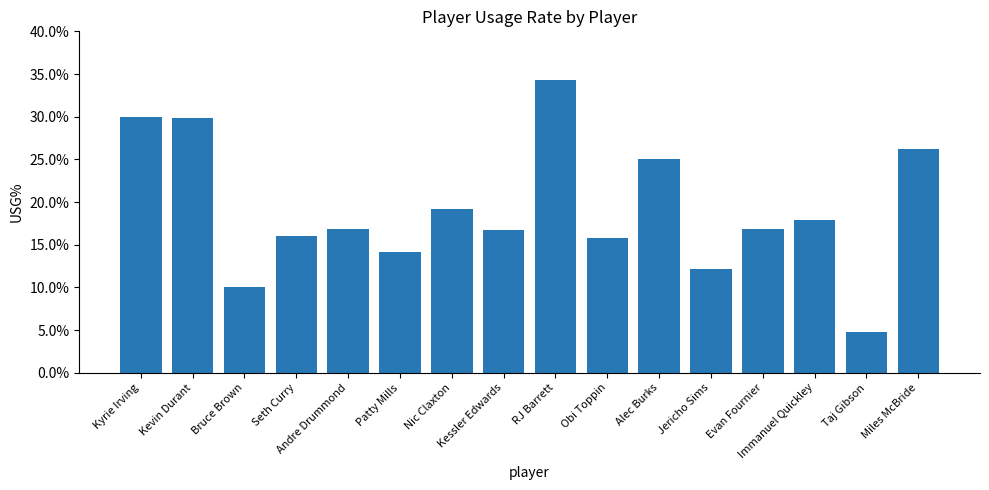

What is the maximum value shown in the chart?

34.3